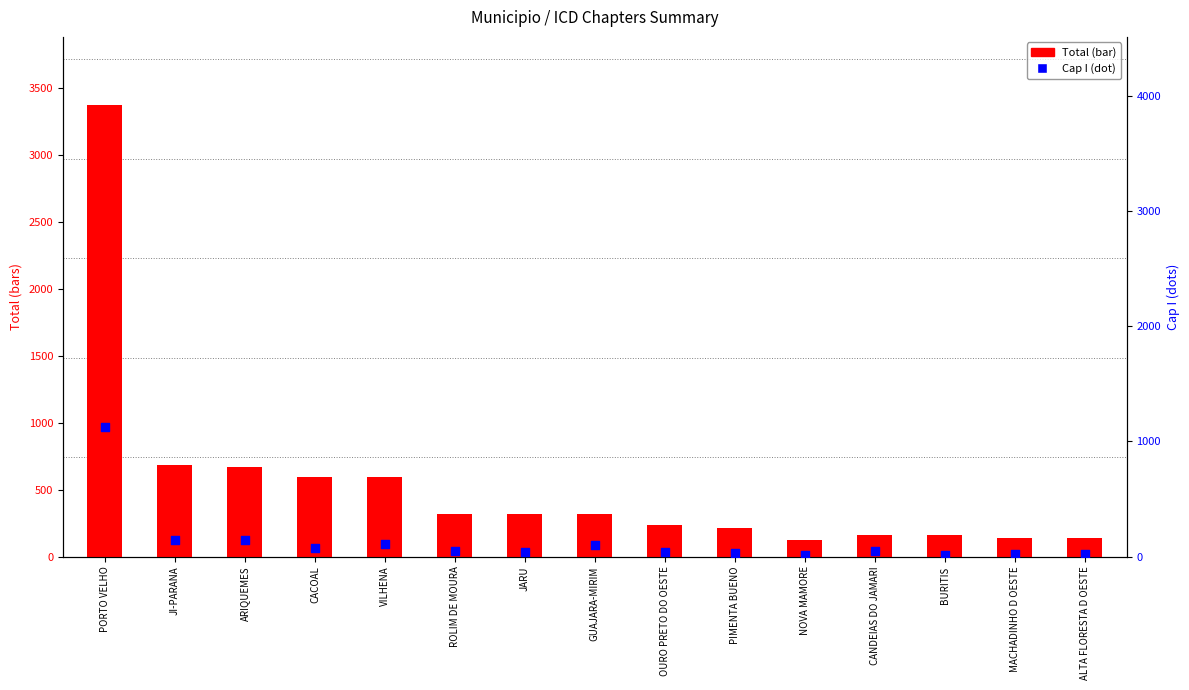

Which series has the largest Y range (max minus min)?

Total